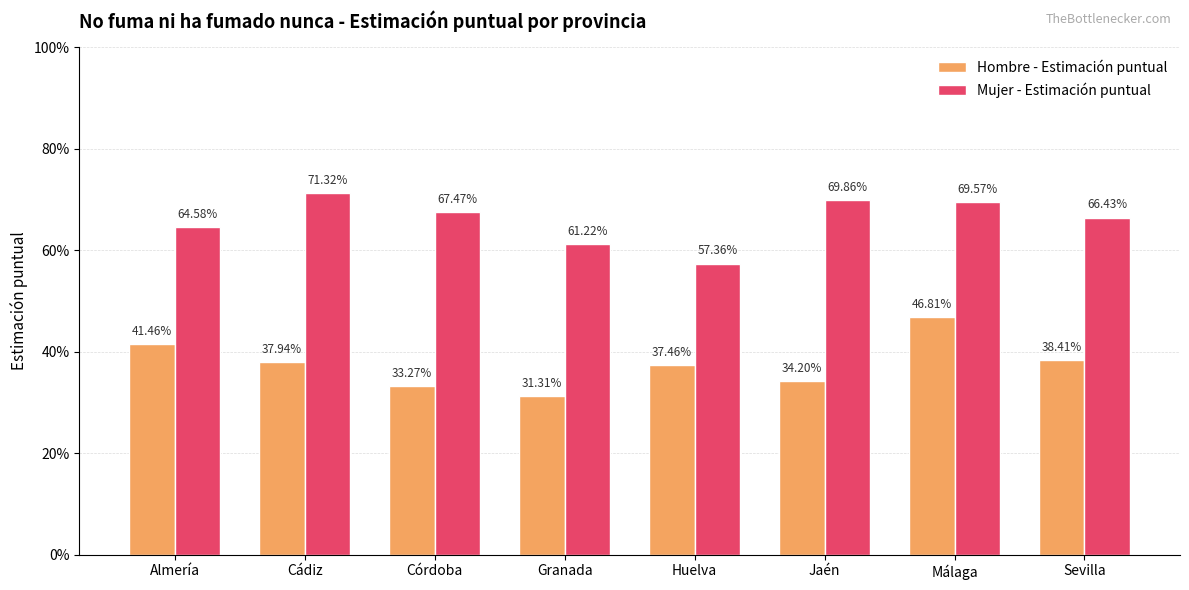

Does the chart contain stacked bars?

No